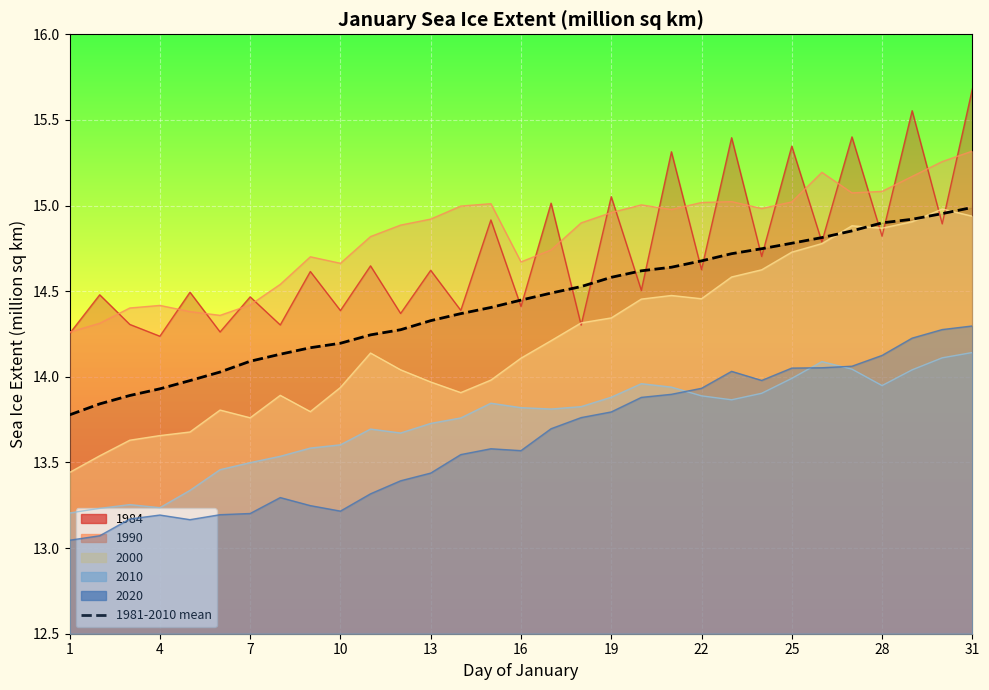

Between 1 and 4, which is larger?

4